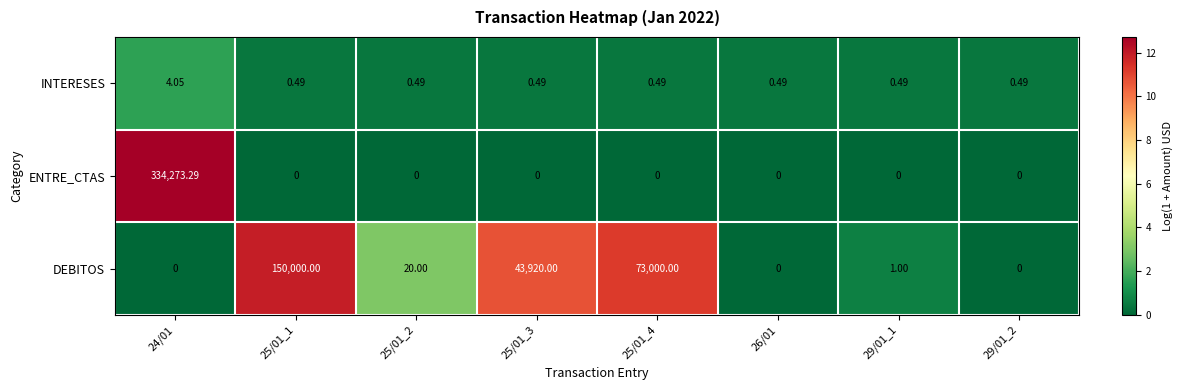

Which series has the largest range (max minus min)?

ENTRE_CTAS